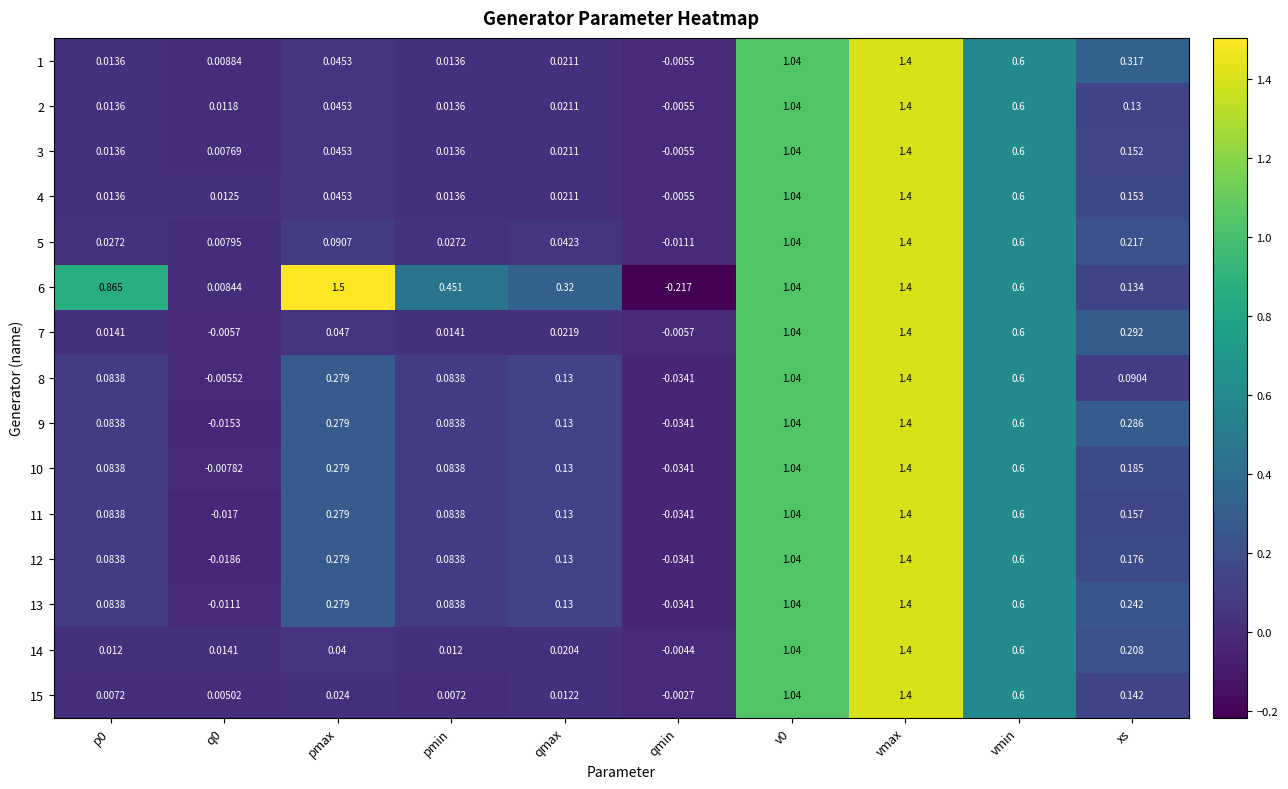

Which category has the highest value across all series?

pmax